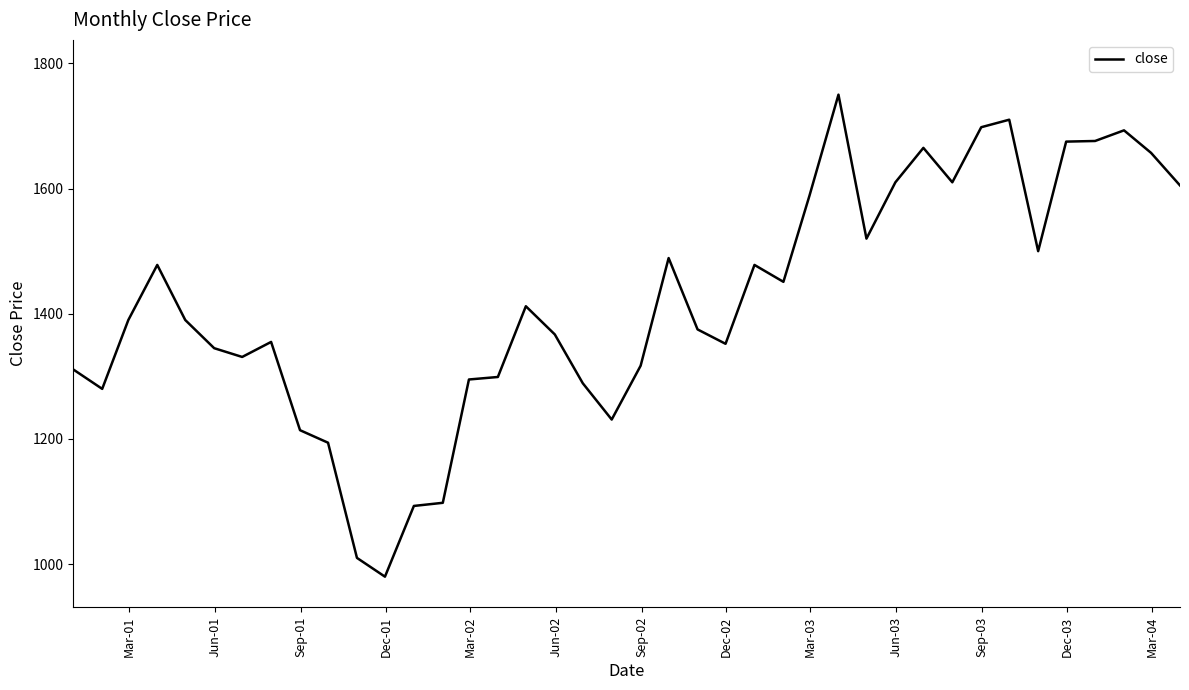

What is the minimum value shown in the chart?

980